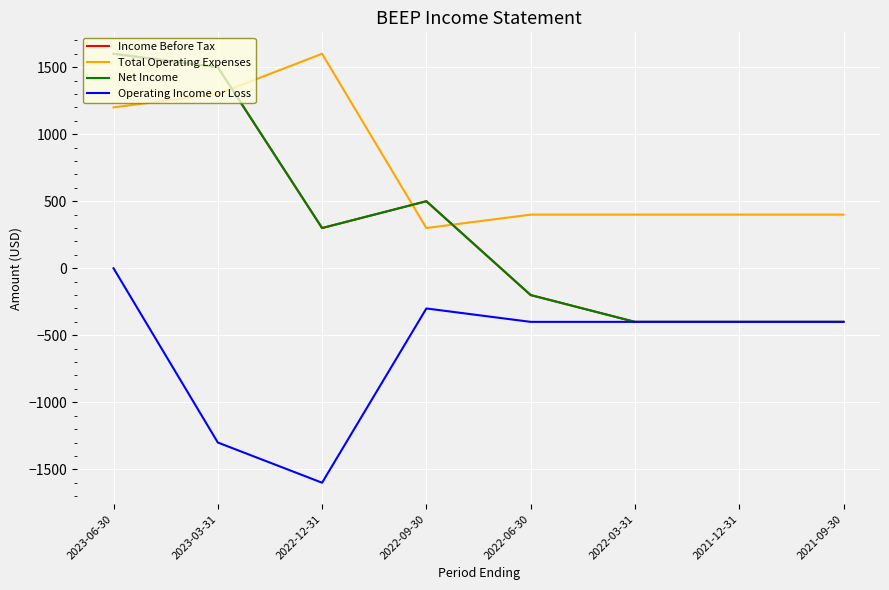

At which category does Income Before Tax reach its first local valley?

2022-12-31